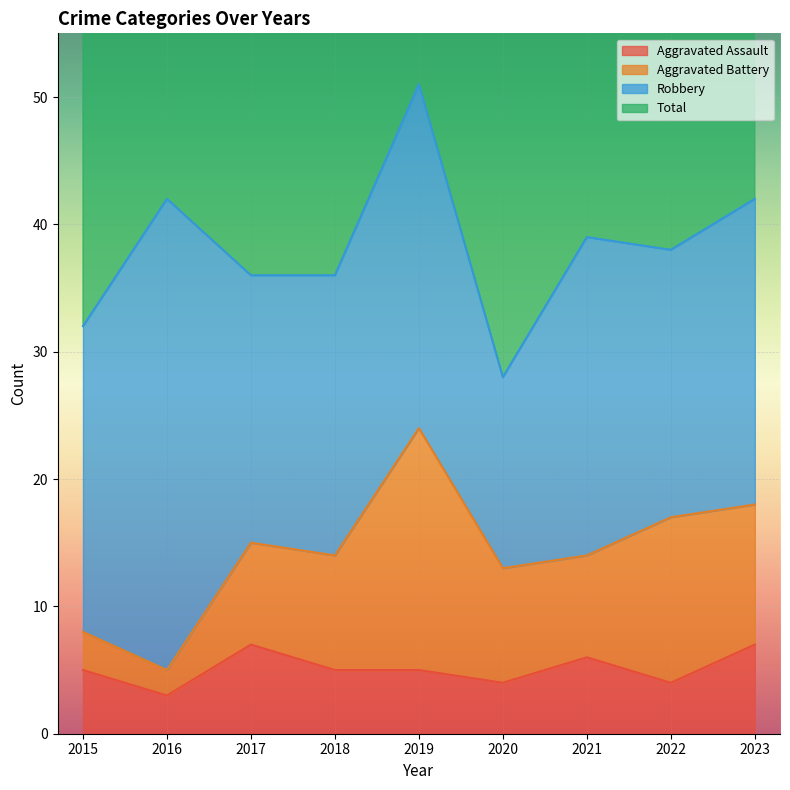

True or false: Aggravated Assault and Total cross at least once.

False